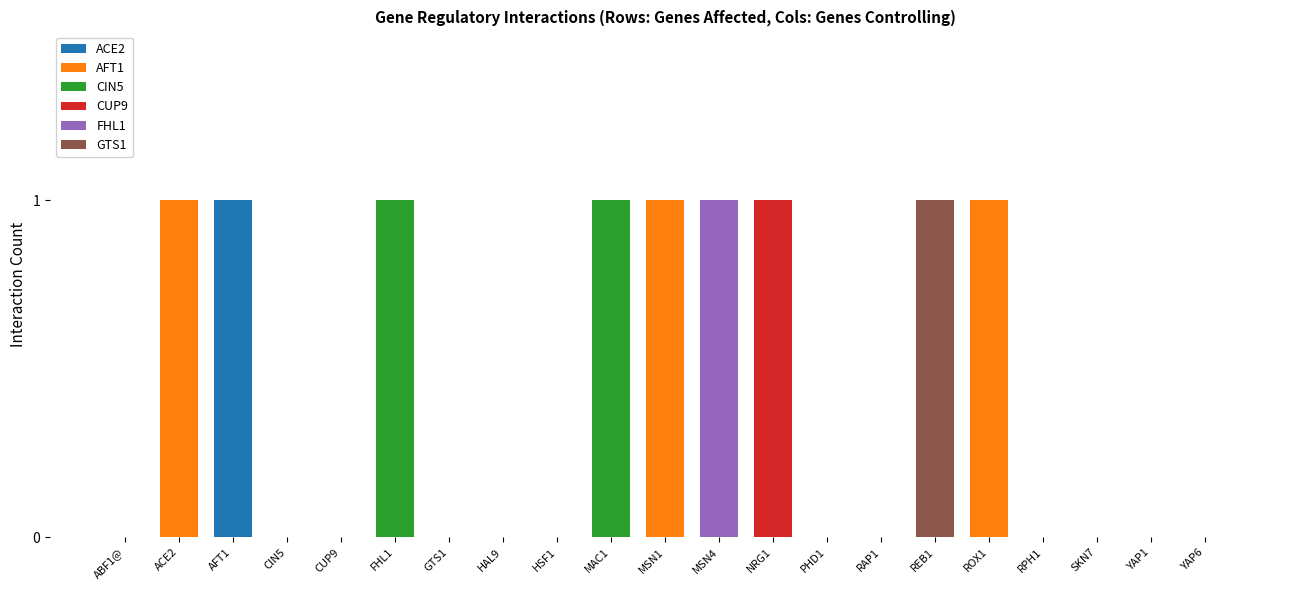

True or false: ACE2 has a value of 0 at ACE2.

True